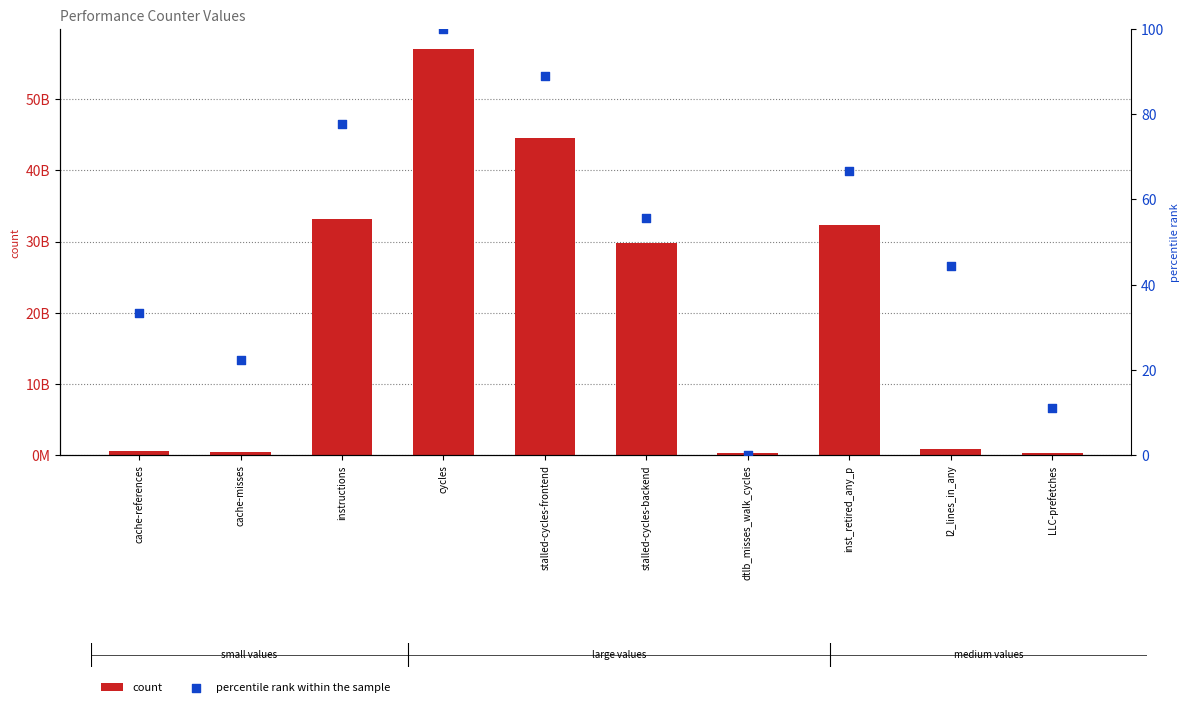

Is the value of percentile rank within the sample at stalled-cycles-backend greater than the value of count at instructions?

No